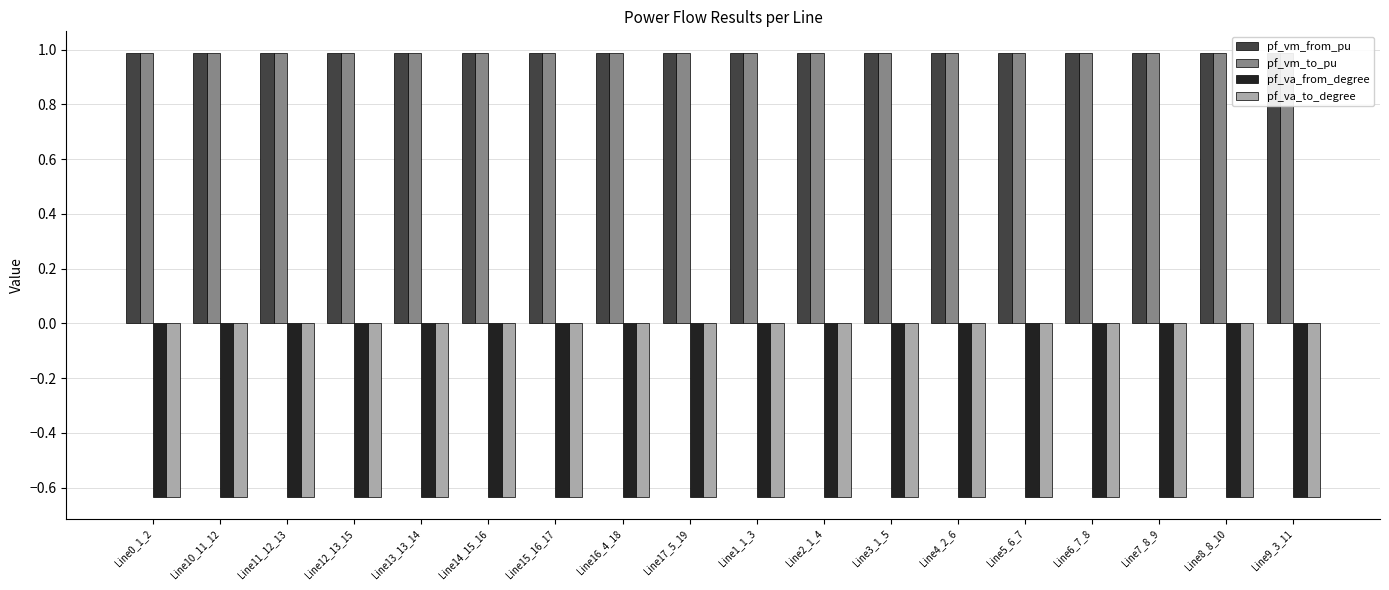

At how many categories does at least one series exceed 0?

18